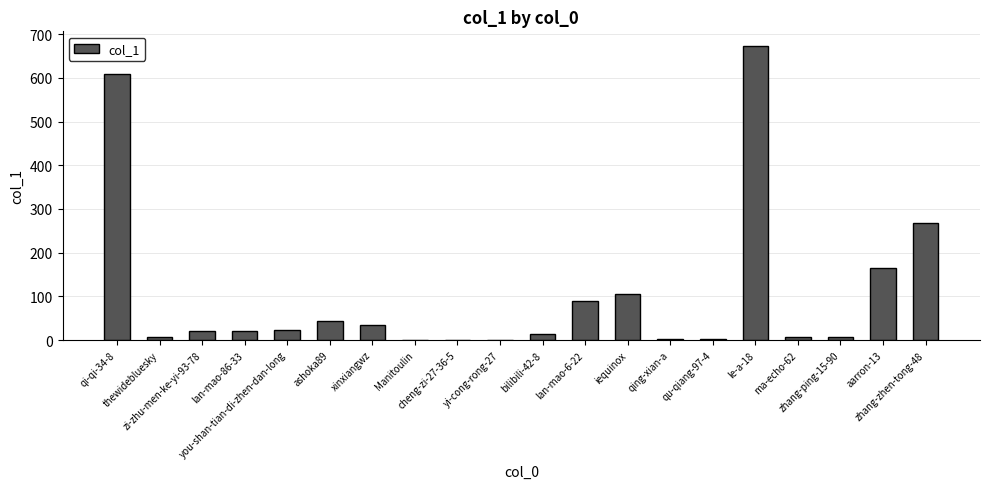

How many distinct data groups are displayed?

1